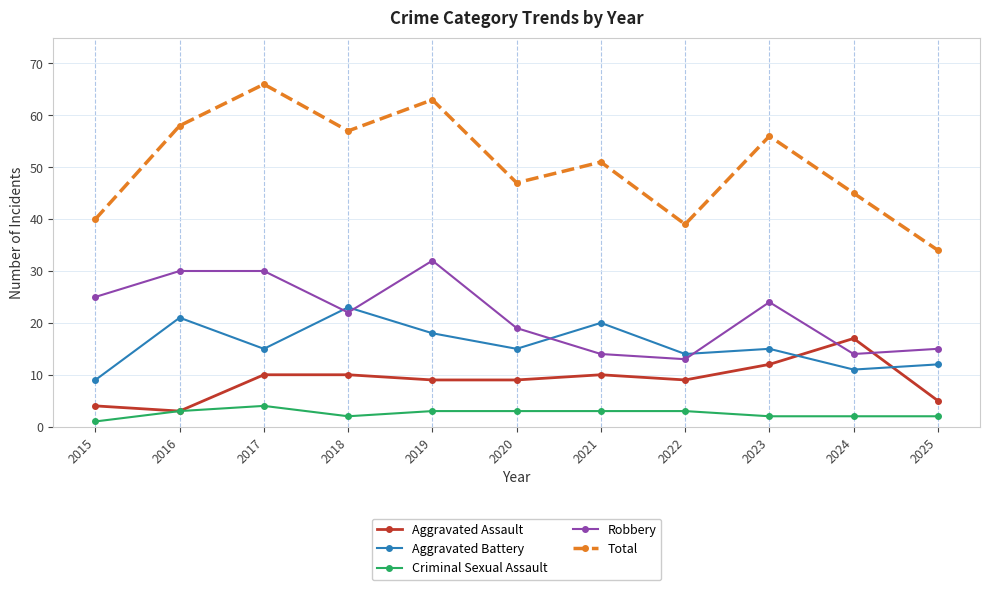

Is it true that Total equals 57 at 2018?

True